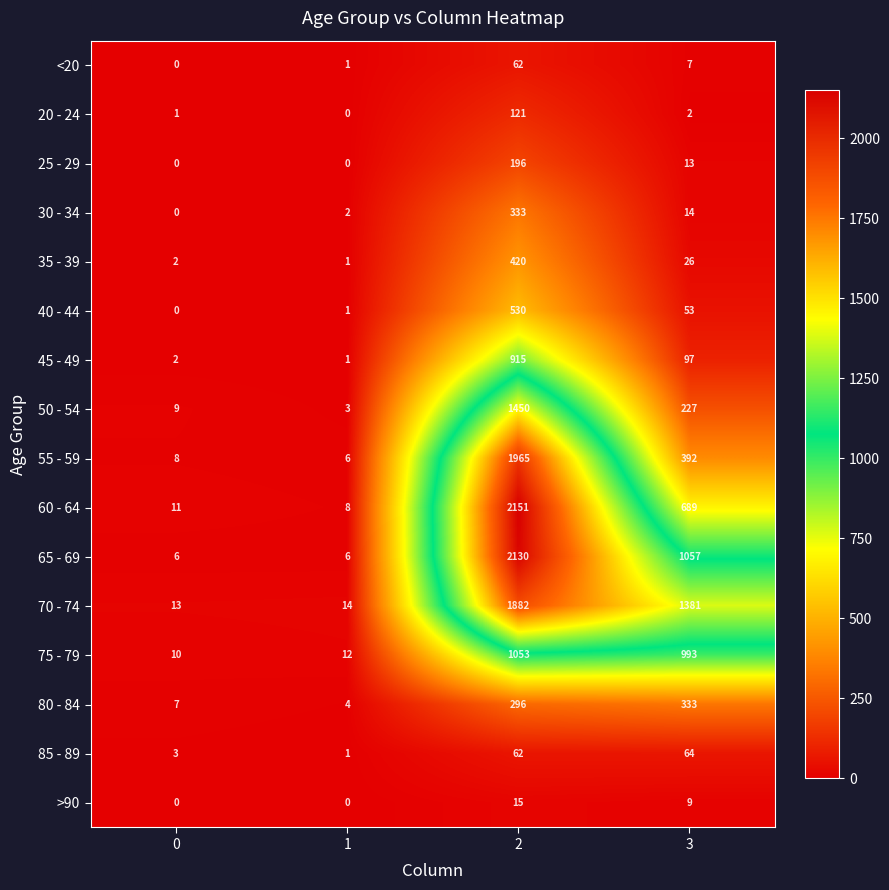

At which category is the sum across all series the highest?

2